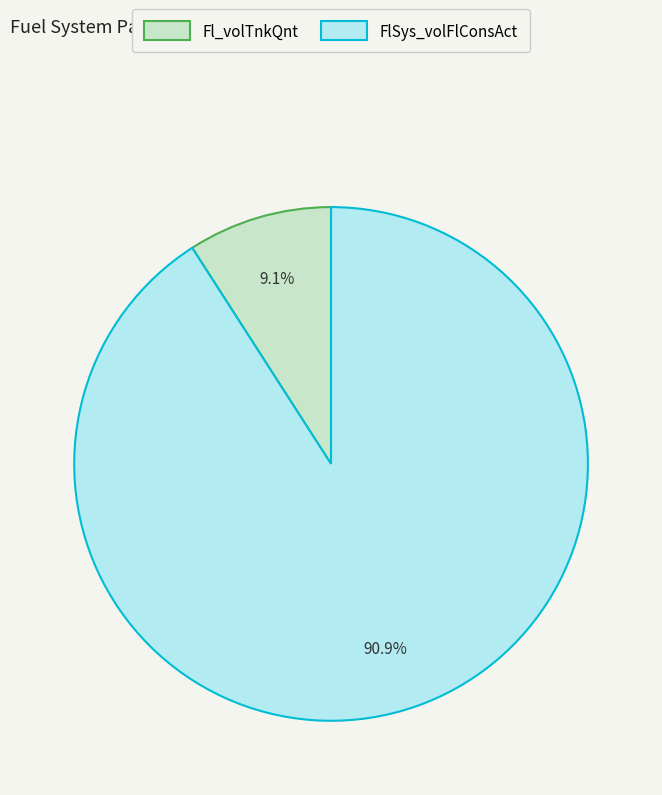

Which slice is the smallest?

Fl_volTnkQnt